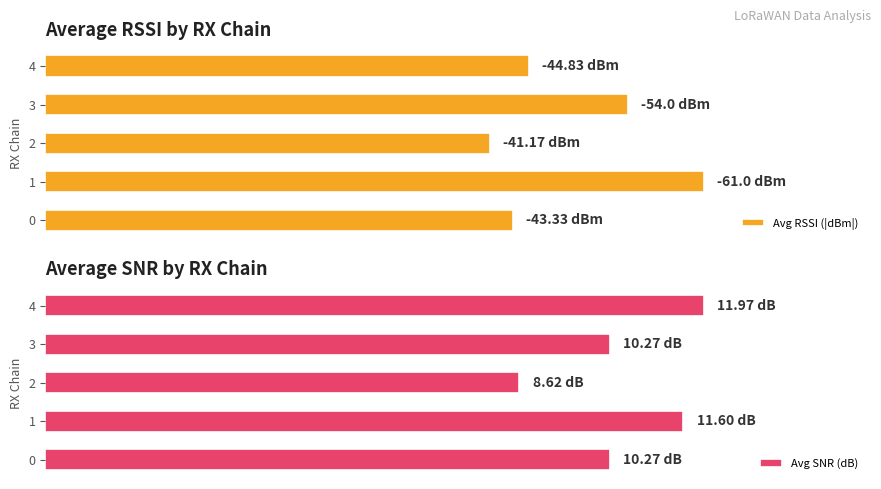

What are all the series names shown in the legend?

Avg RSSI (|dBm|), Avg SNR (dB)